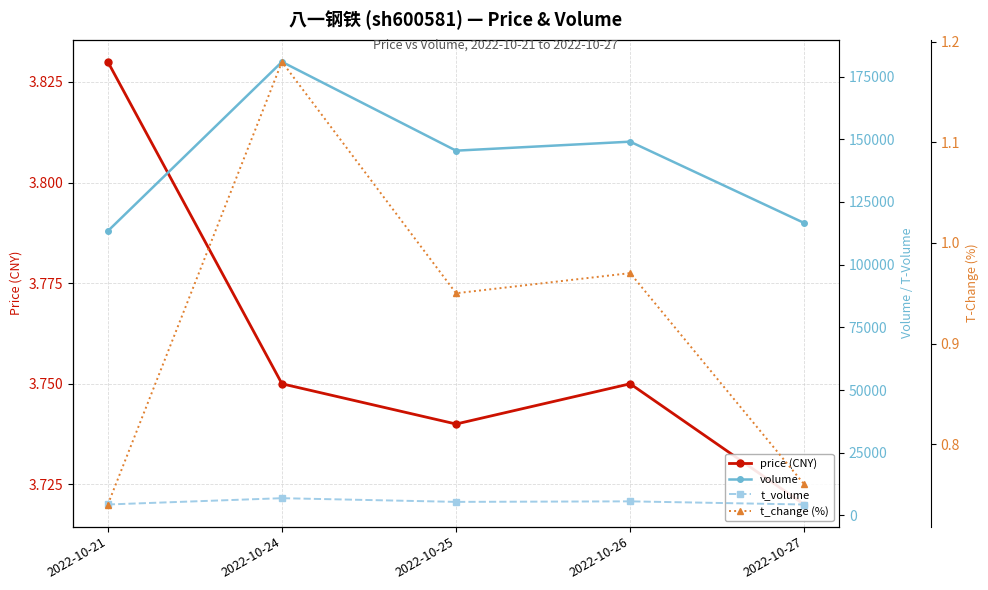

True or false: volume and t_change (%) cross at least once.

False